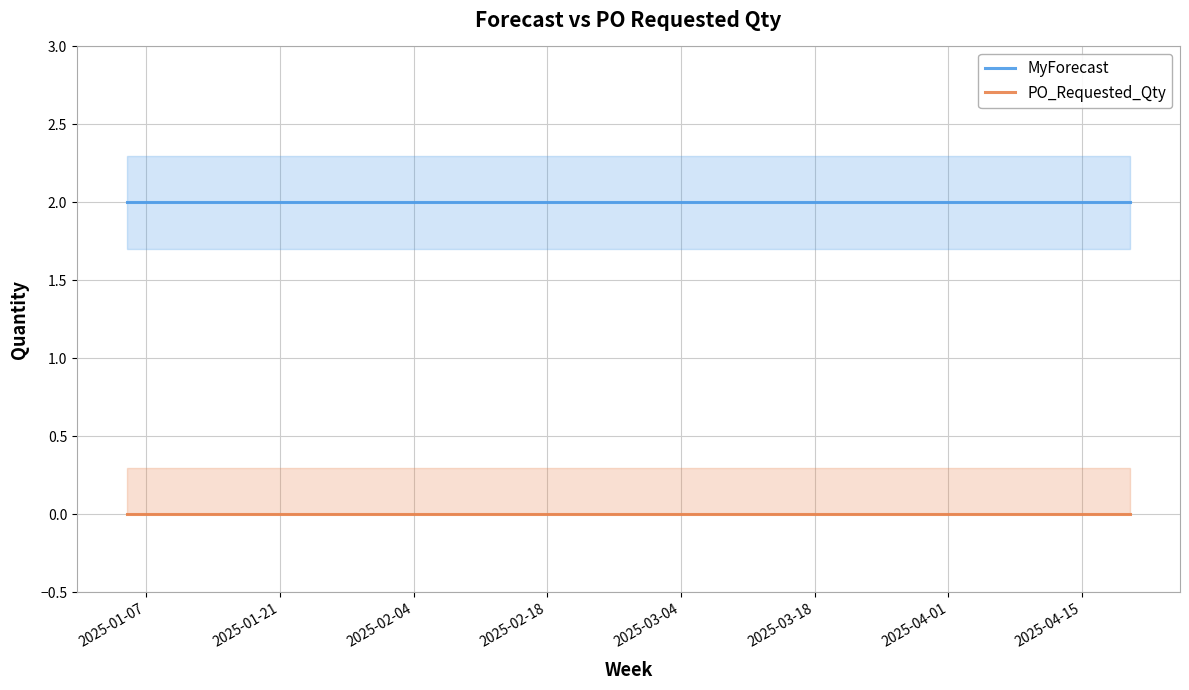

True or false: PO_Requested_Qty and MyForecast intersect in this chart.

False